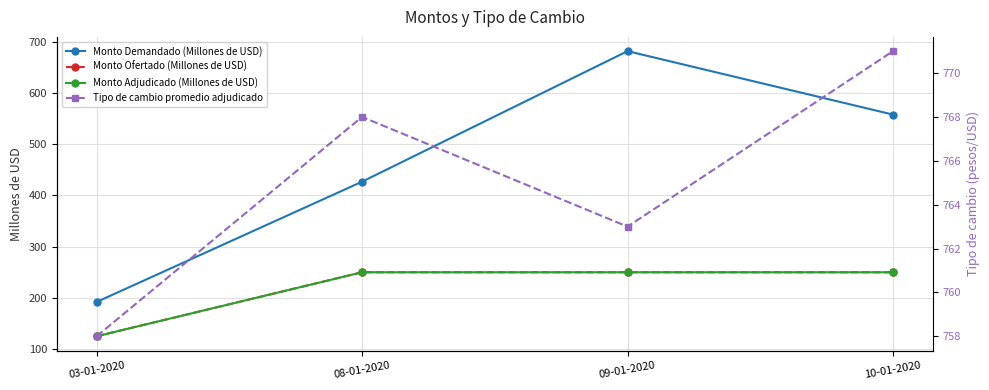

What is the sum of the Monto Adjudicado (Millones de USD) values at 10-01-2020 and 08-01-2020?

500